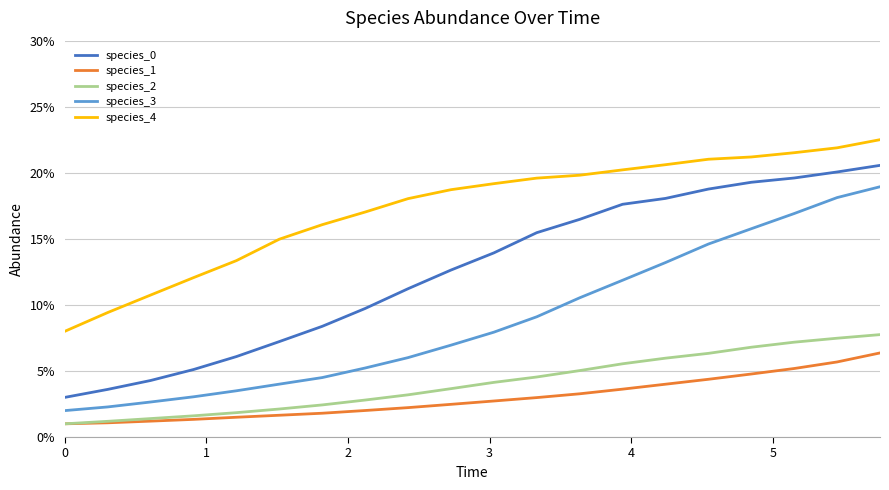

List the series in order of their peak value, lowest first.

species_1, species_2, species_3, species_0, species_4